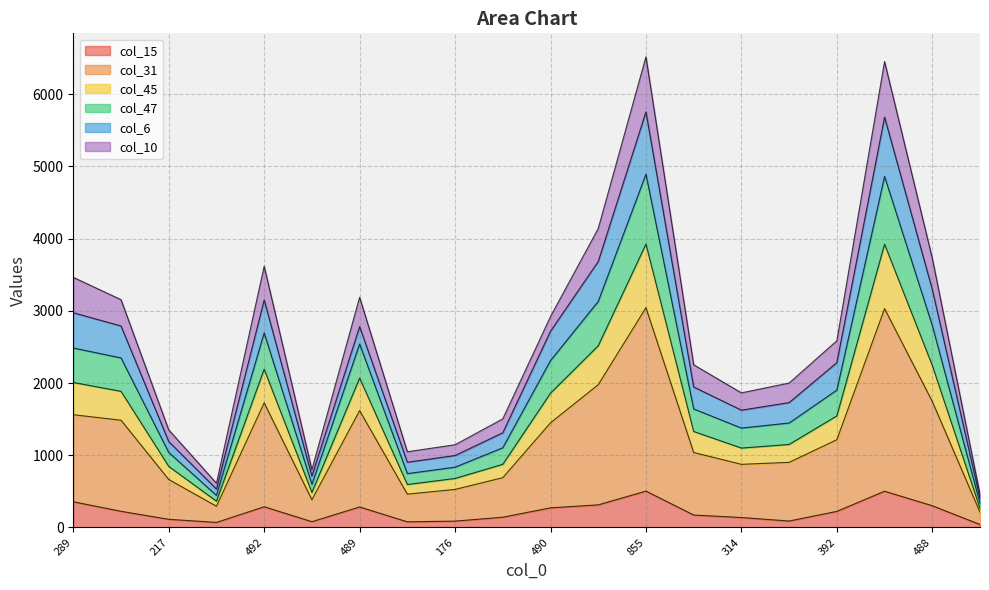

What are all the series names shown in the legend?

col_15, col_31, col_45, col_47, col_6, col_10